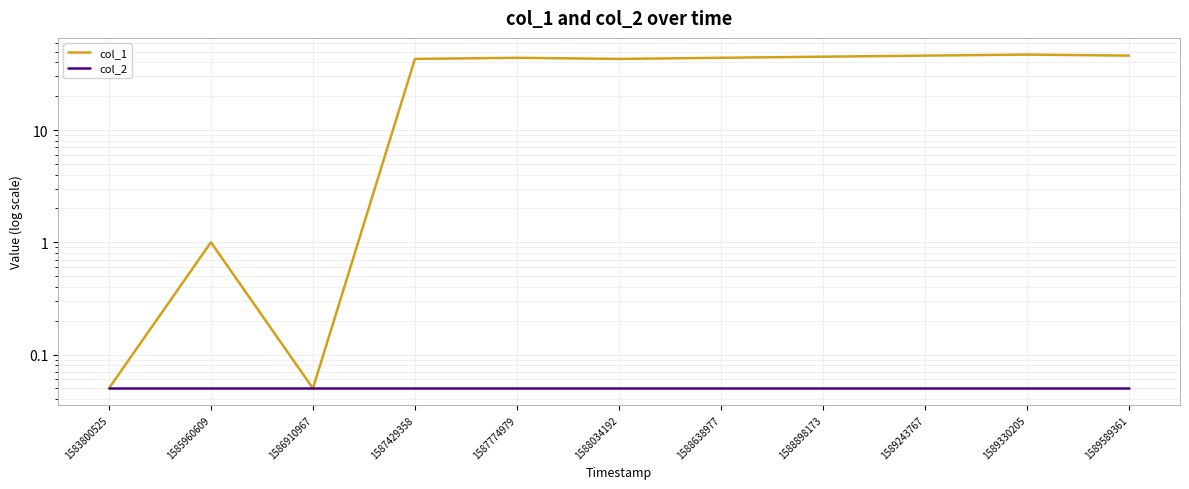

What is the smallest value displayed?

0.1